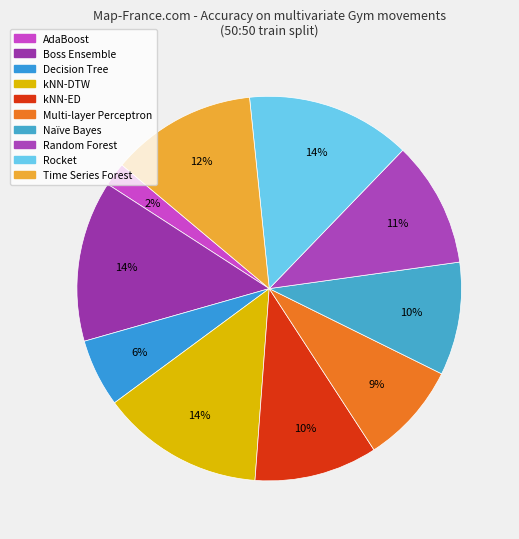

True or false: kNN-ED accounts for 24% of the total.

False